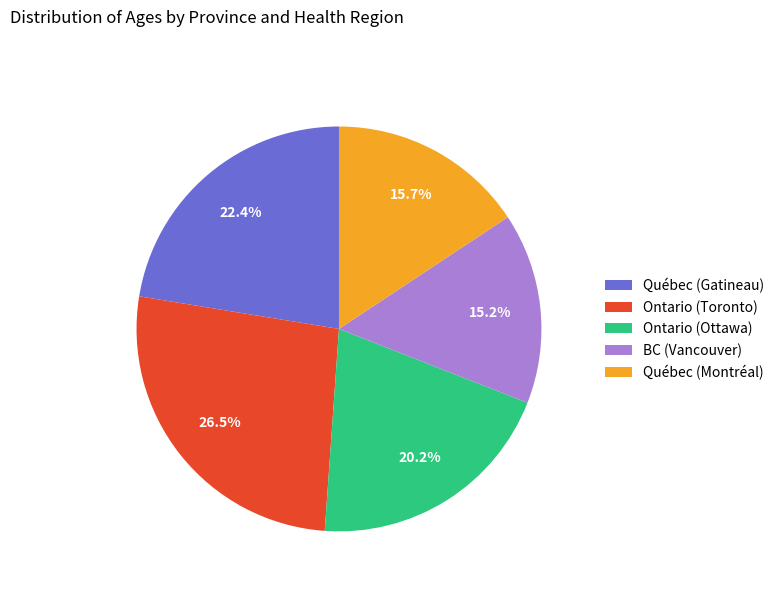

Is Ontario (Toronto) the majority of the pie?

No